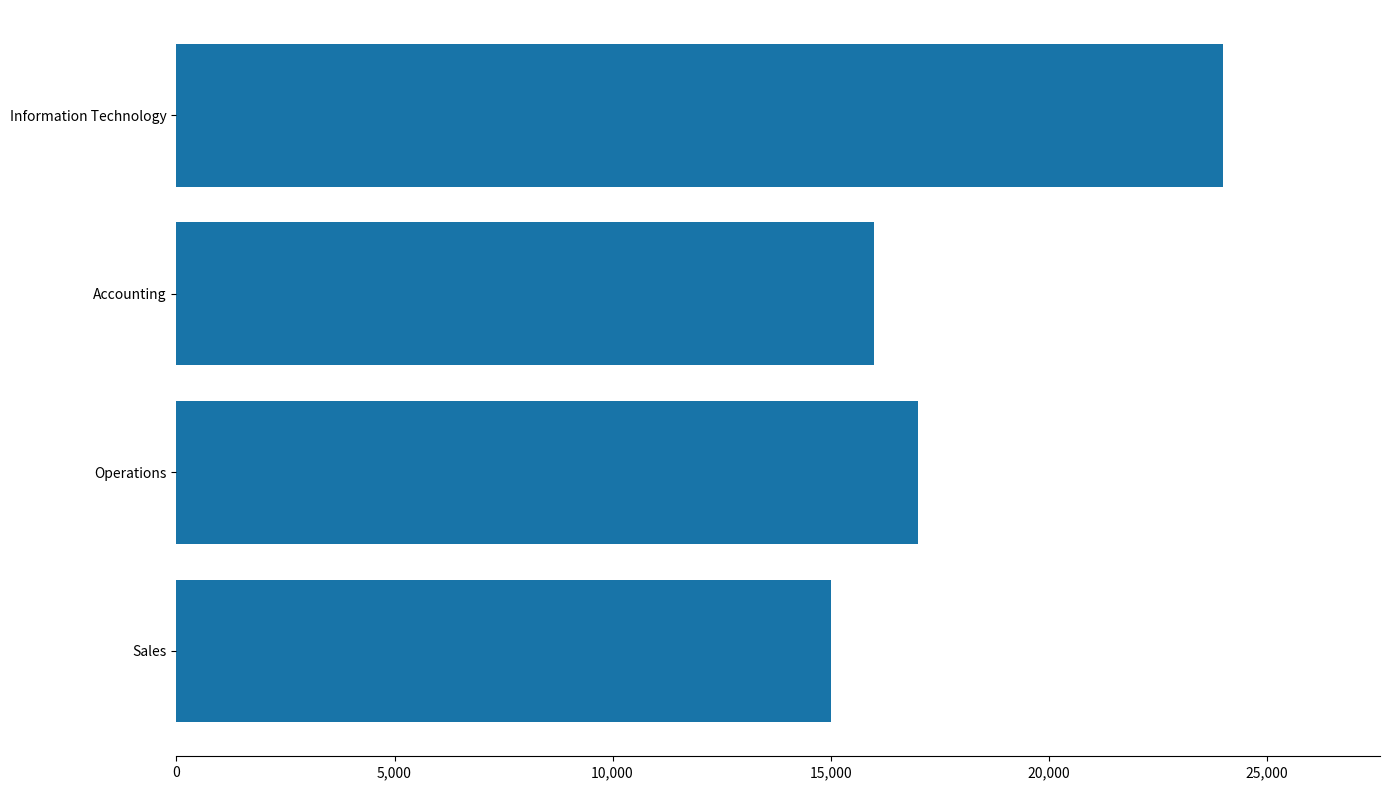

Rank the categories by value from highest to lowest.

Information Technology, Operations, Accounting, Sales